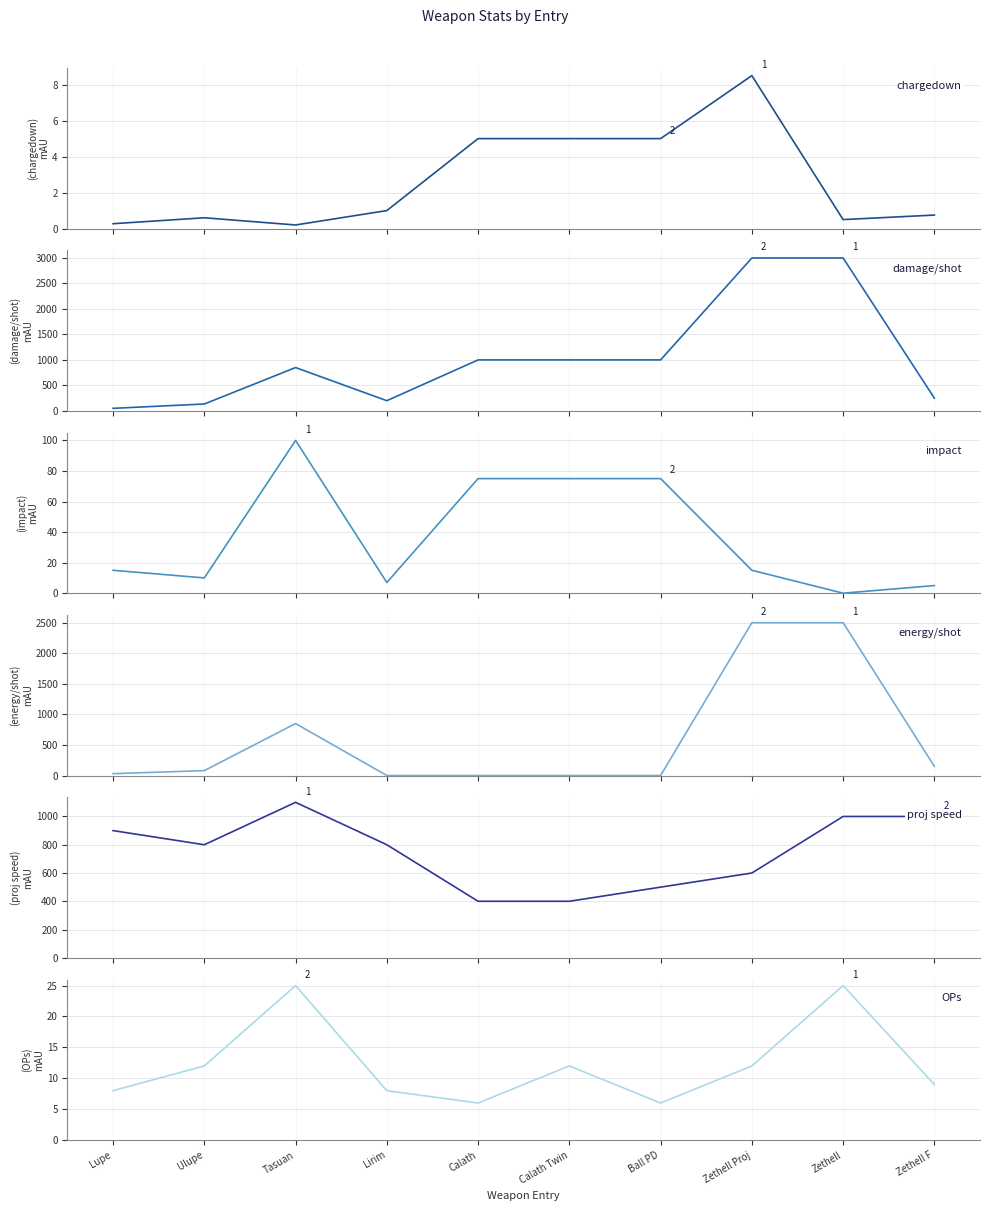

True or false: chargedown and proj speed intersect in this chart.

False